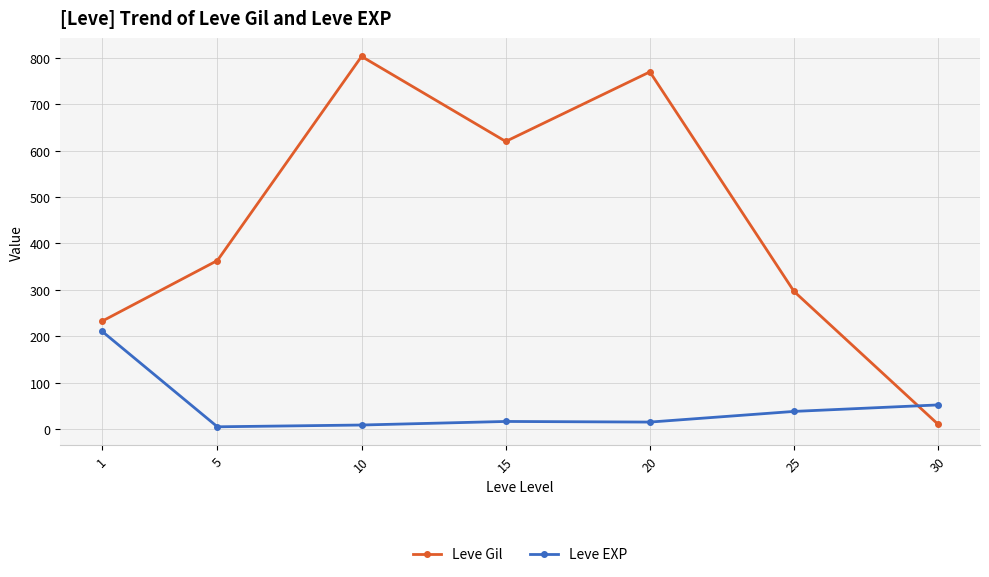

What is the lowest value of the Leve Gil series?

10.0